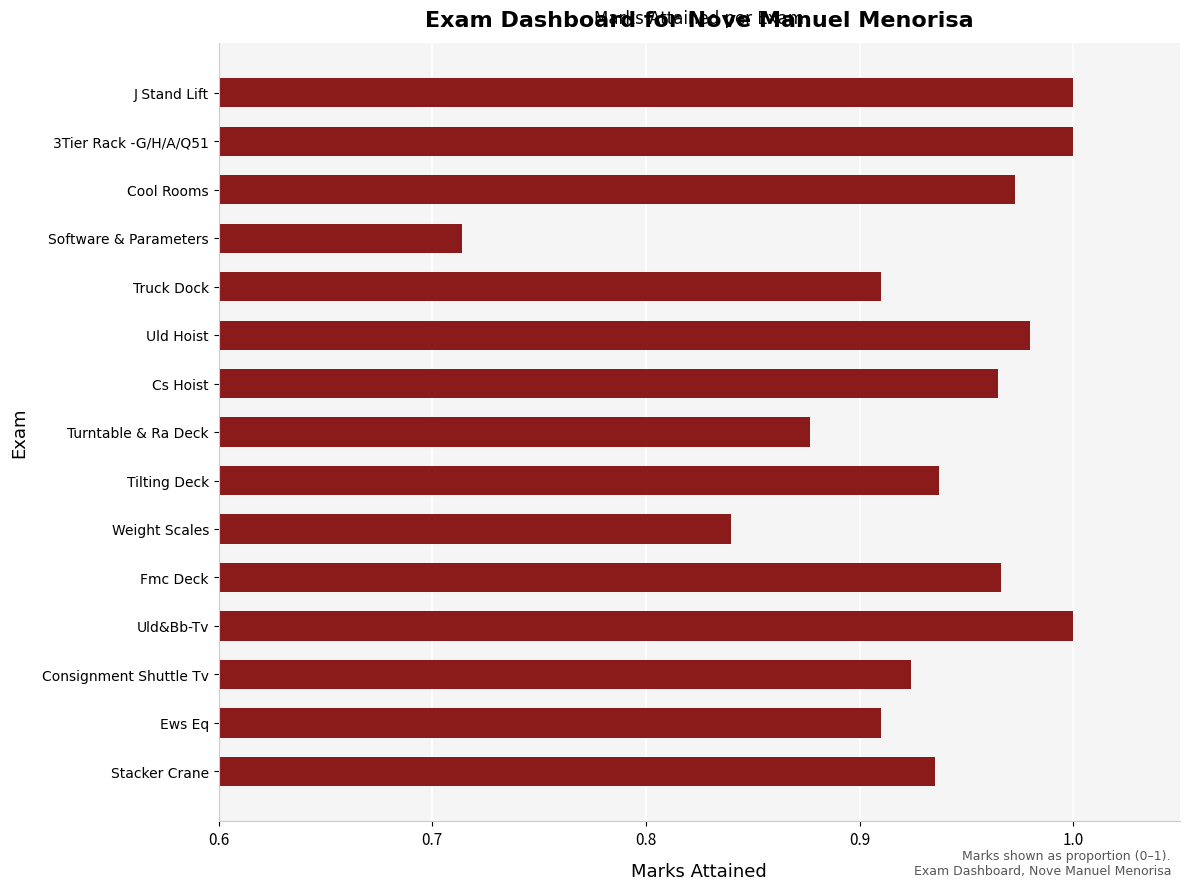

At which category does the chart reach its minimum across all series?

Software & Parameters